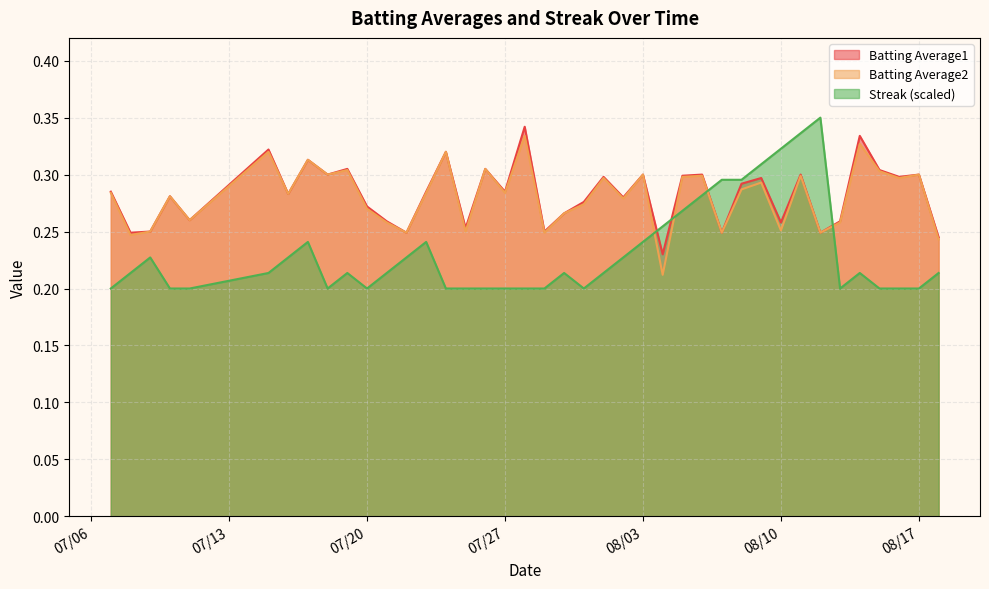

True or false: Batting Average1 and Batting Average2 intersect in this chart.

False